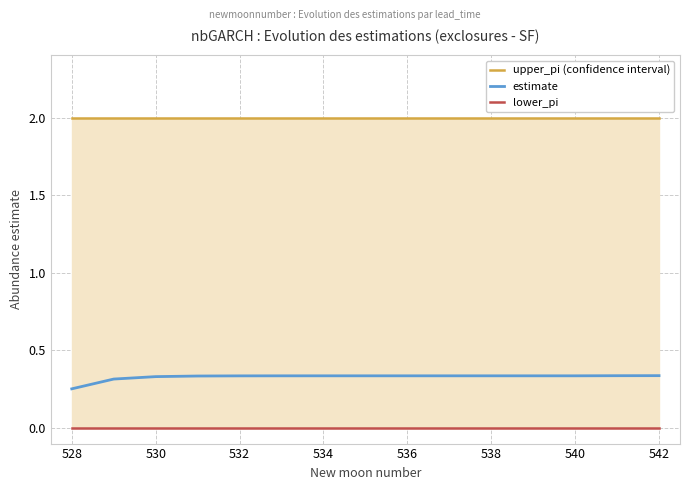

Which series changed the most between 540 and 542?

estimate